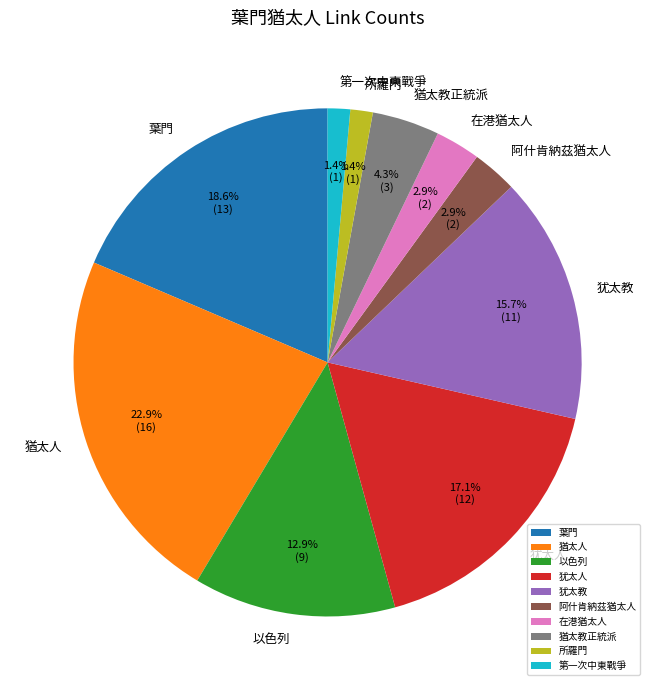

Between 第一次中東戰爭 and 犹太教, which is larger?

犹太教